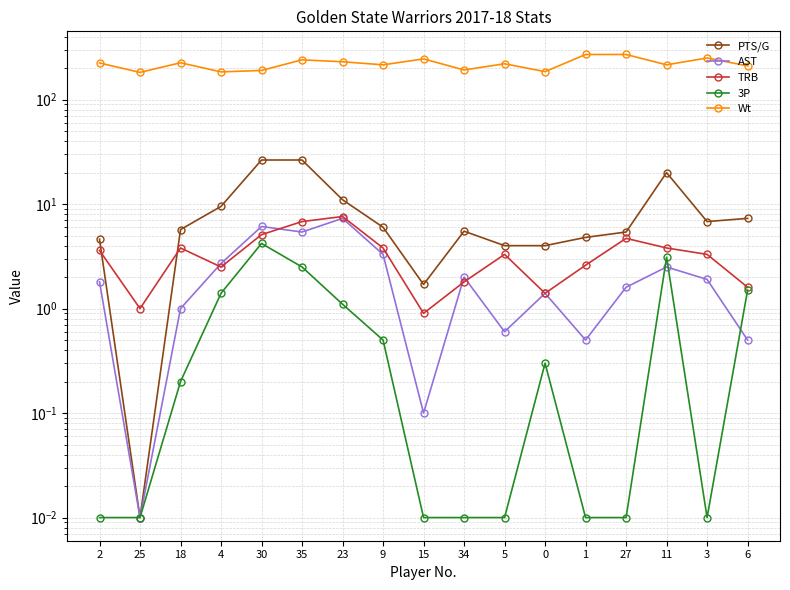

Where is Wt nearest to the value 226?

18